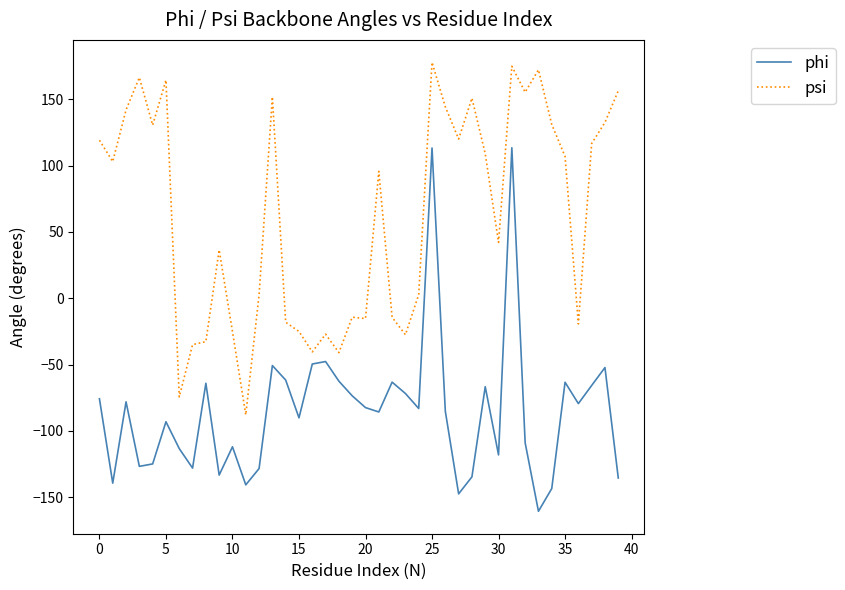

True or false: phi has more than 0 points higher than both neighbors.

True